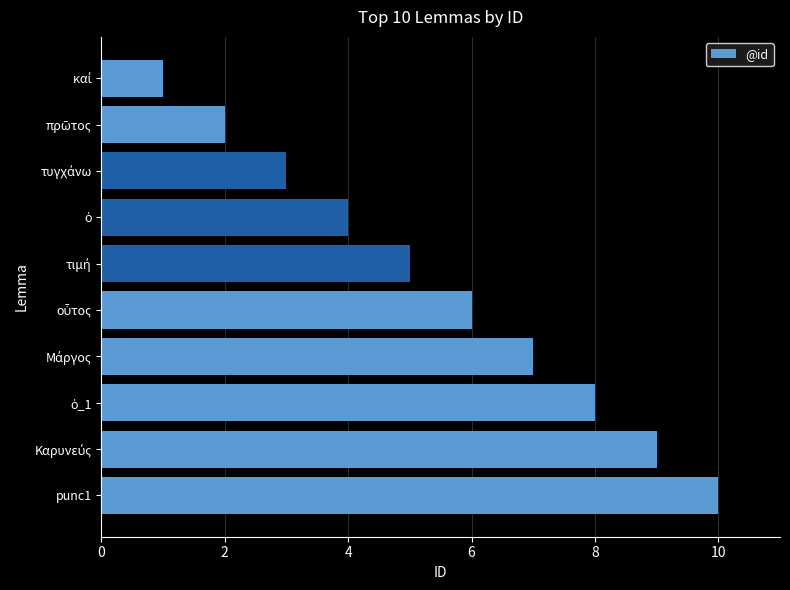

What is the minimum value shown in the chart?

1